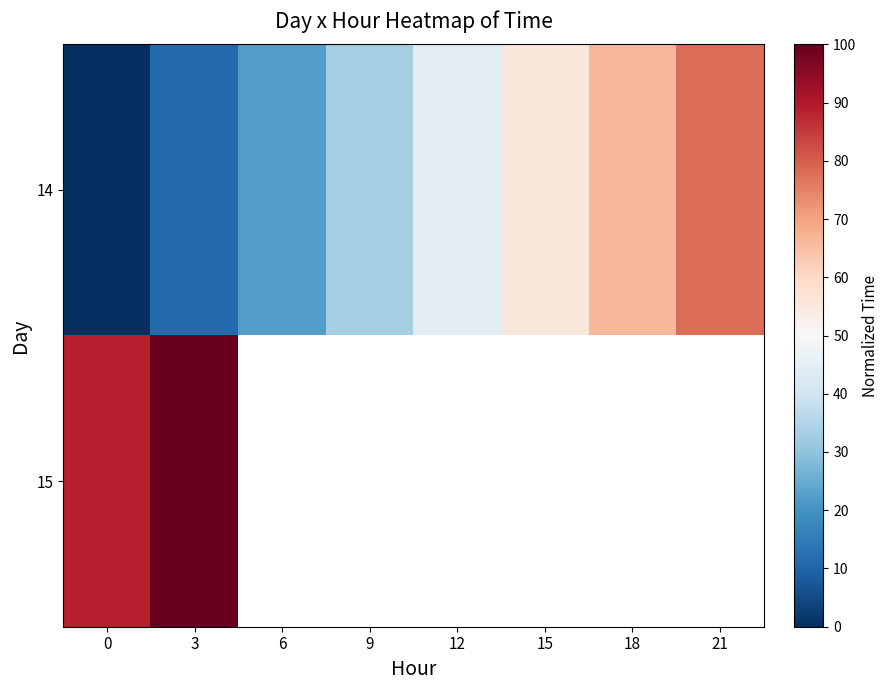

What is the highest value of the 15 series?

100.0